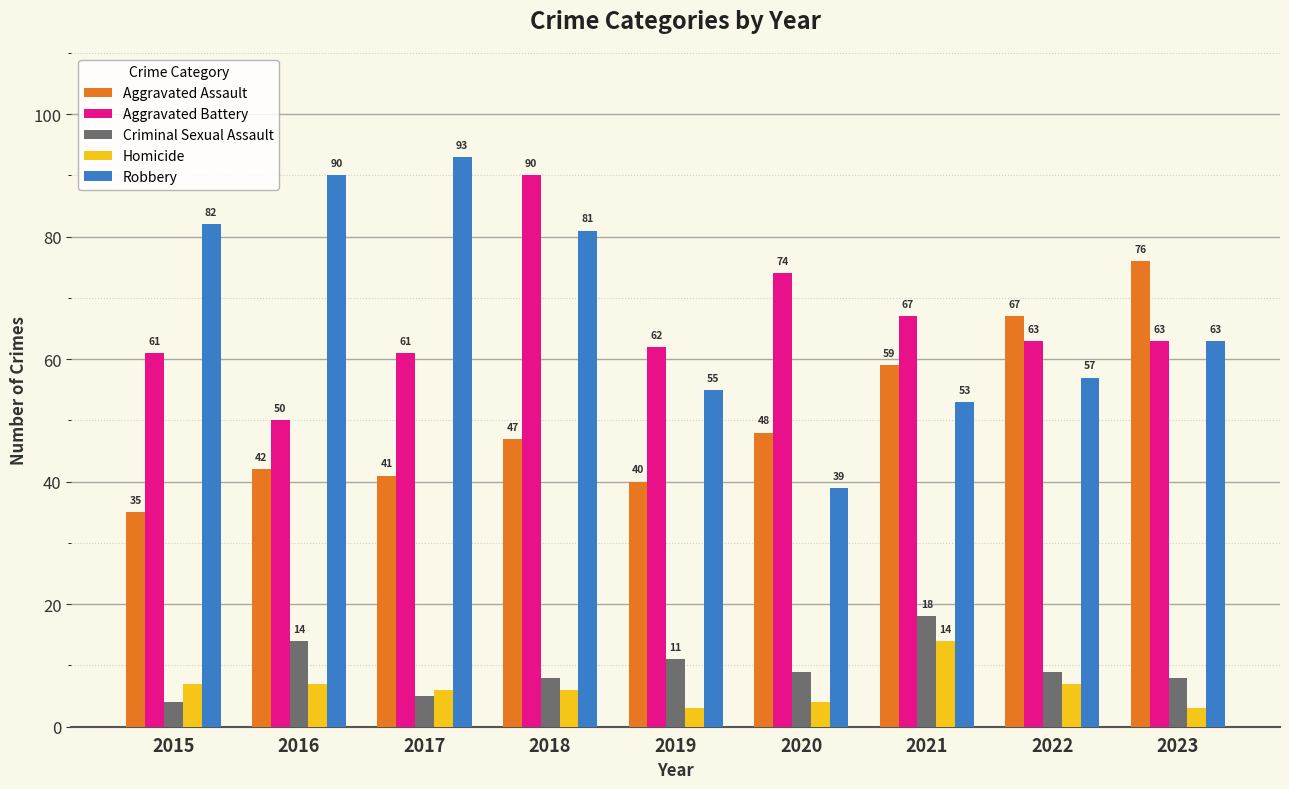

What is the smallest value displayed?

3